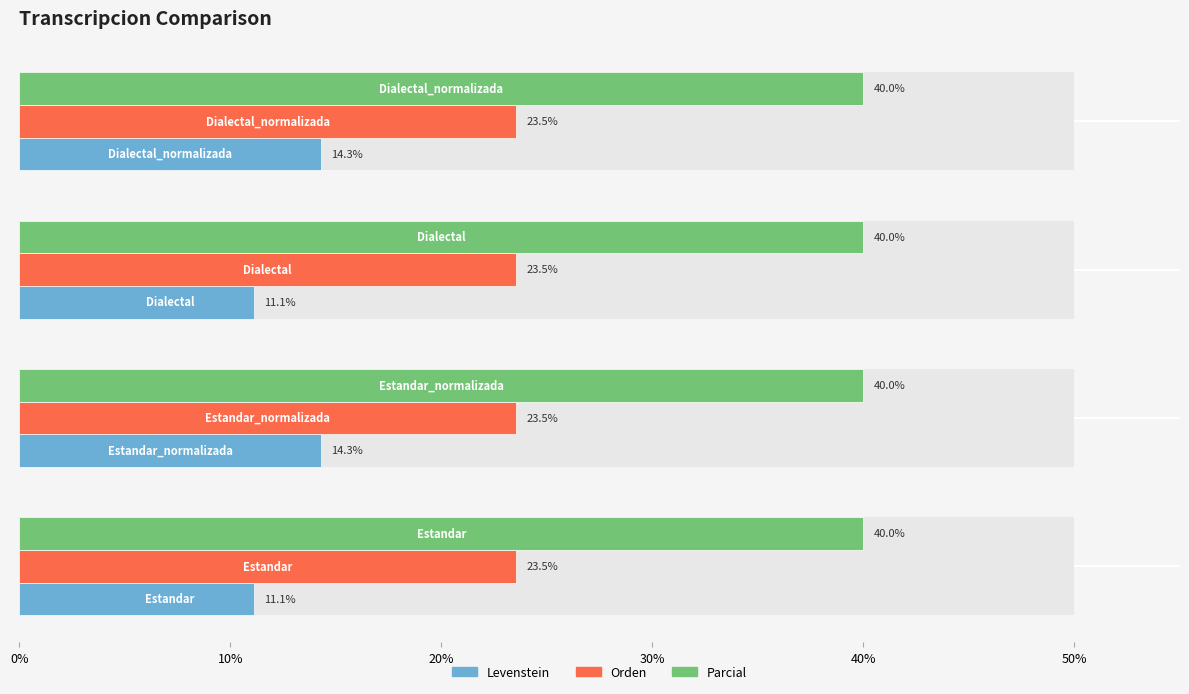

What is the value of the Orden bar at the 2nd from the left?

0.2